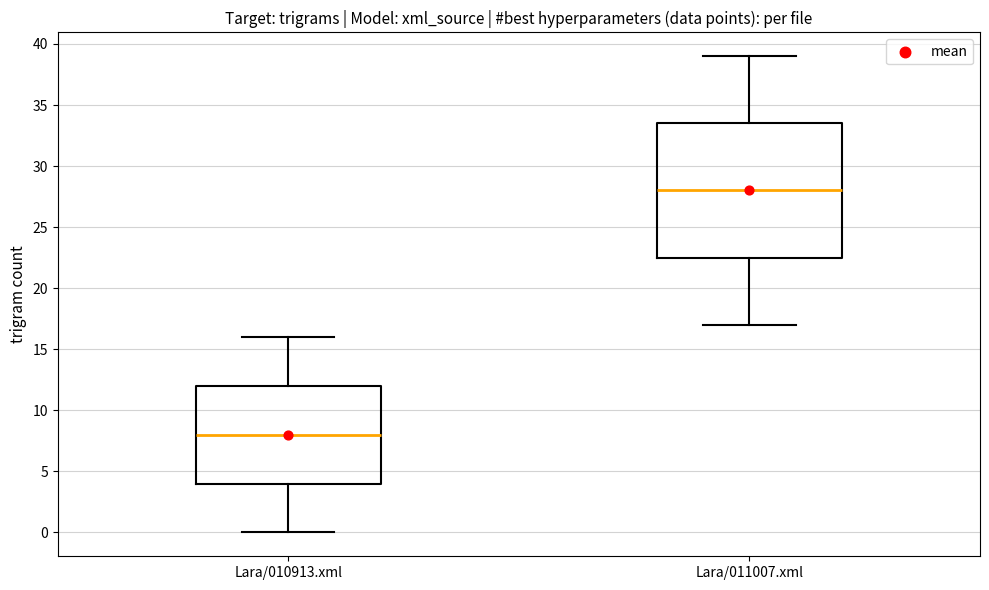

Reading left to right, read every box against the y-axis: the position of its median line, the range the box covers, and the ends of its whiskers. The values are not printed on the chart, so give them approximately, as read against the axis.

Lara/010913.xml: median 8.0, box 4.0 to 12.0, whiskers 0.0 to 16.0
Lara/011007.xml: median 28.0, box 22.5 to 33.5, whiskers 17.0 to 39.0